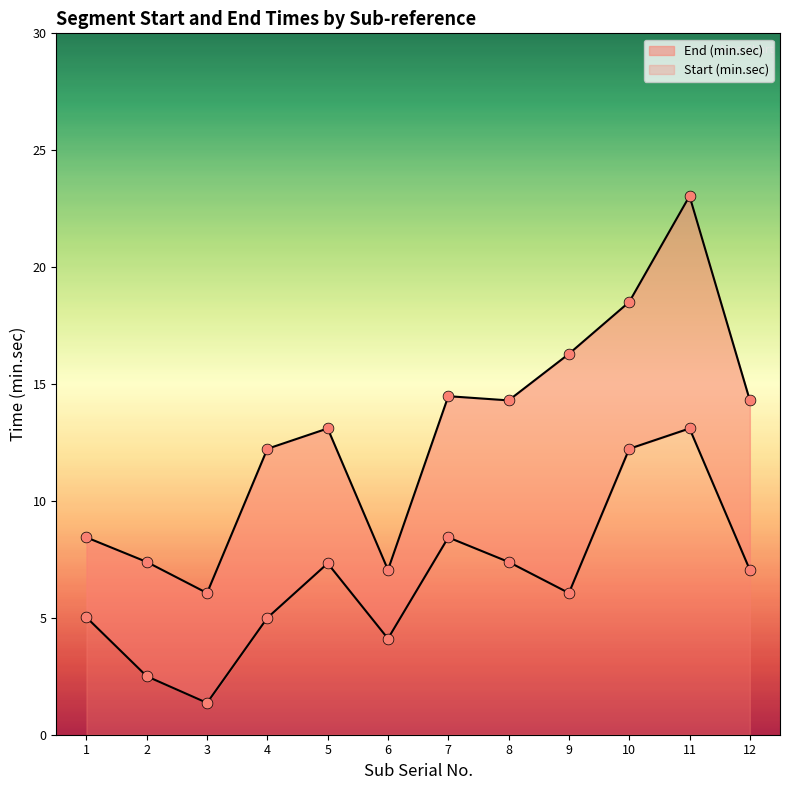

At which category is the sum across all series the highest?

11